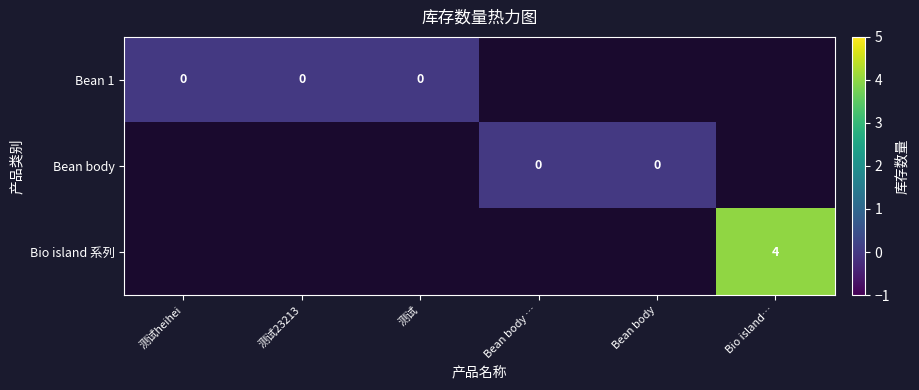

Is it true that Bio island 系列 equals 6 at Bio island…?

False